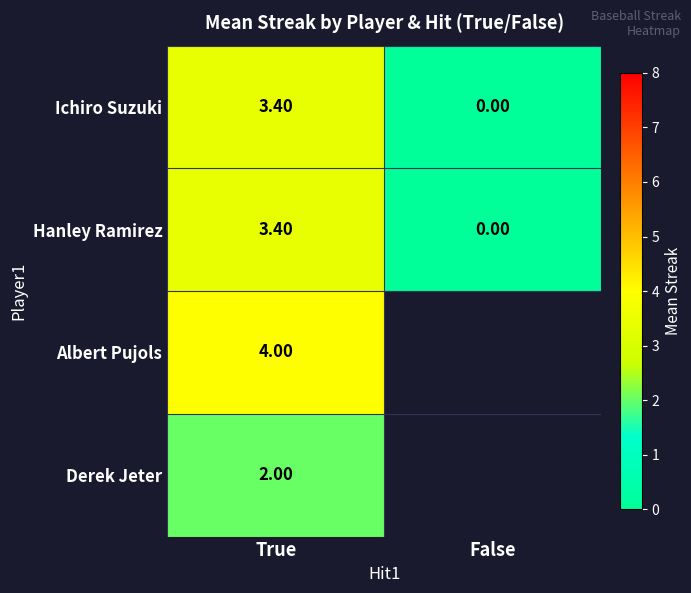

Rank the categories by Hanley Ramirez value from lowest to highest.

False, True